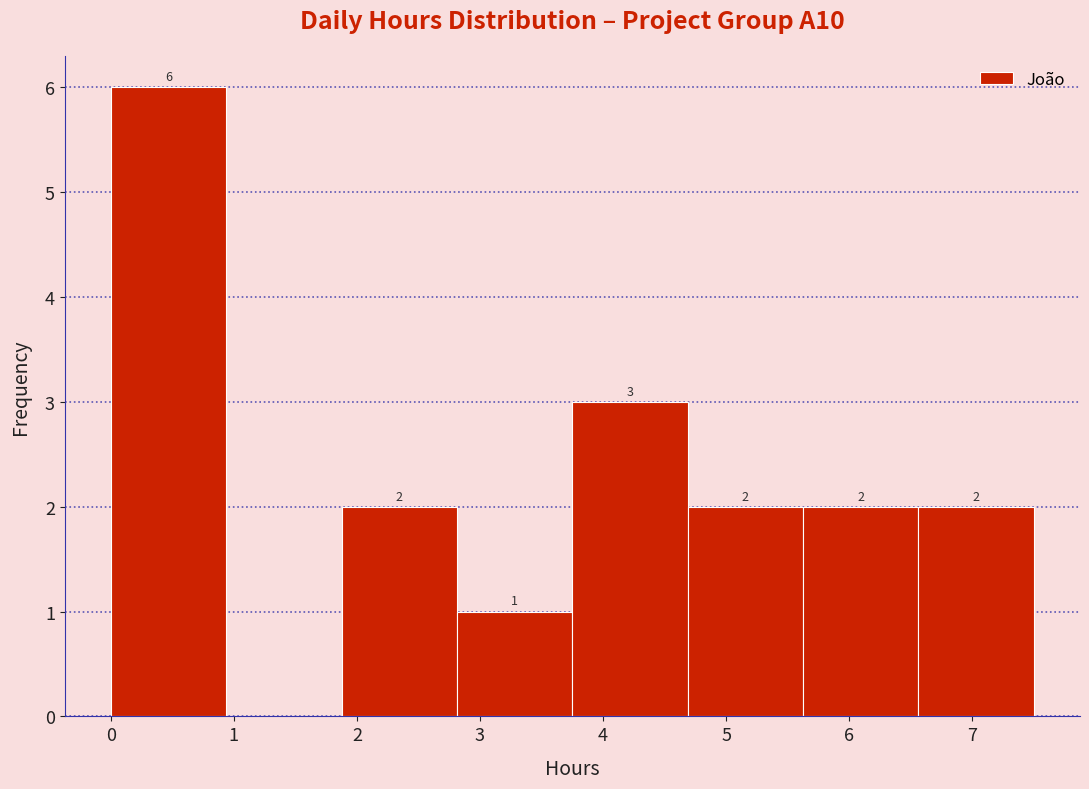

Which range on the x-axis has the tallest bar?

0.0 to 0.9